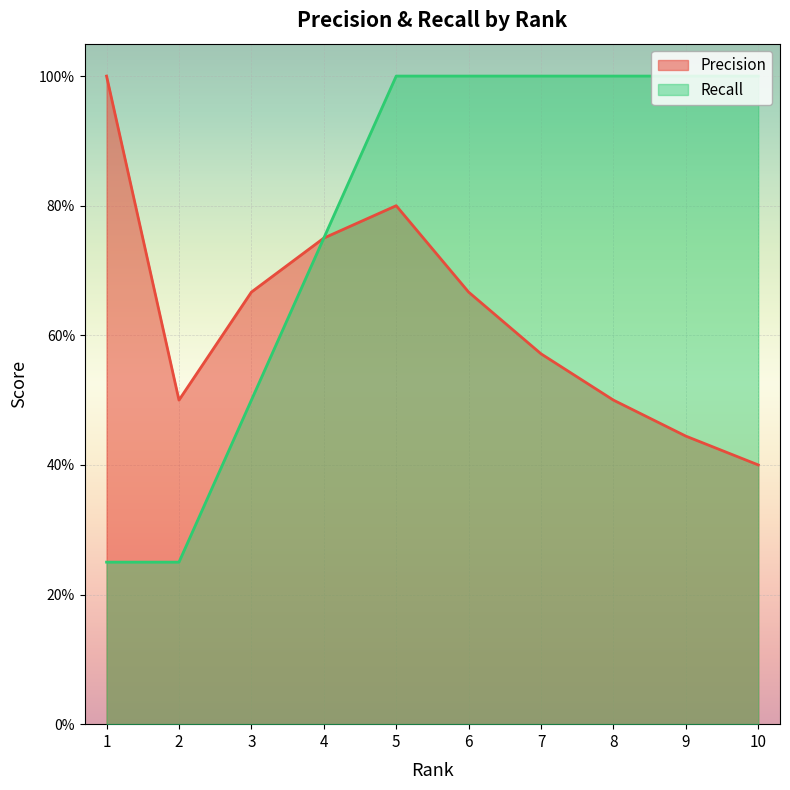

What is the spread (max minus min) of values at 6?

0.3